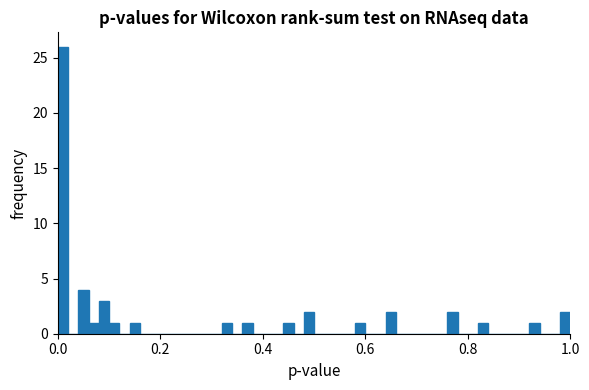

Around what value on the x-axis is the tallest bar? Give the approximate position of its centre, as read against the axis.

0.02